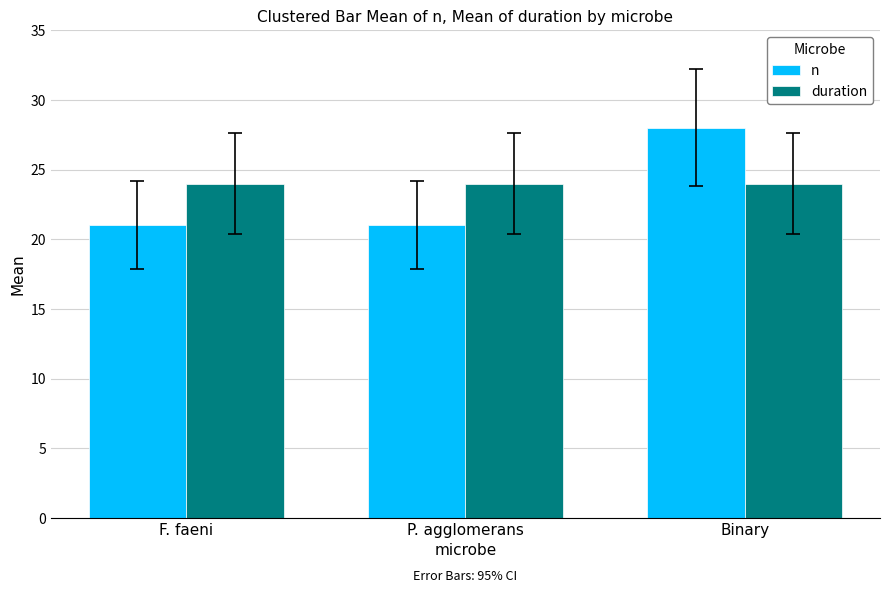

What is the sum of all duration values?

72